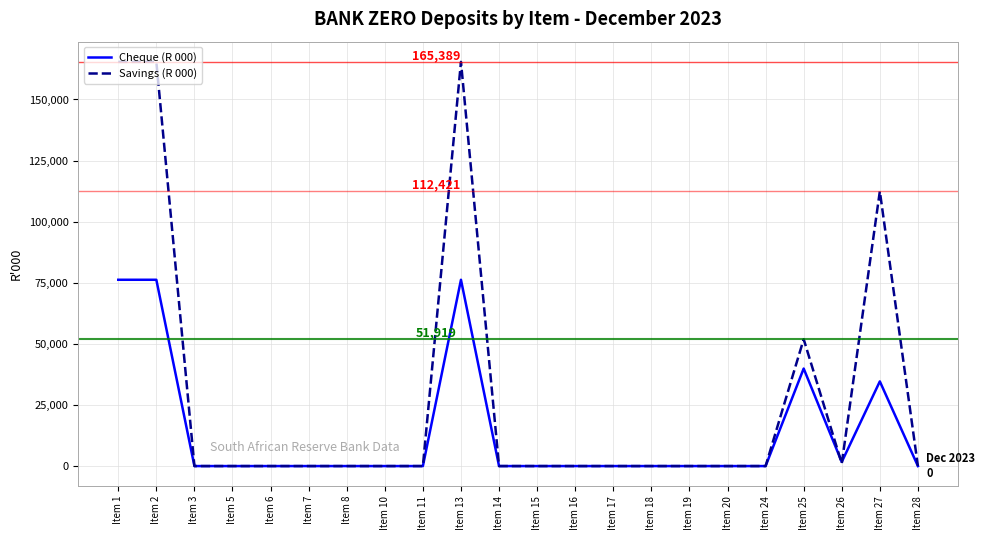

What is the average value of the Cheque (R 000) series?

13860